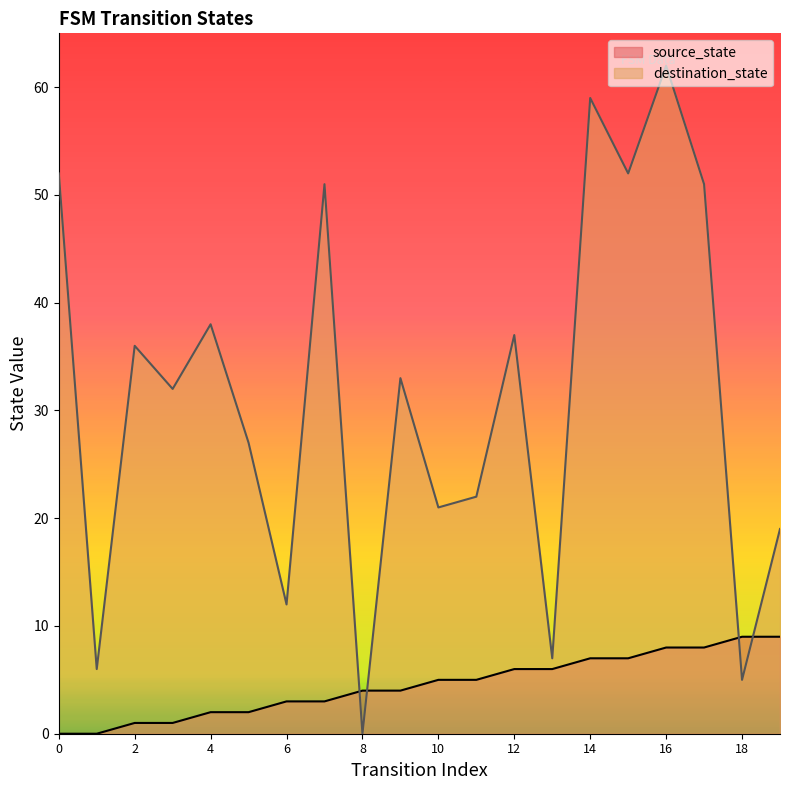

What is the difference between the destination_state values at 5 and 16?

35